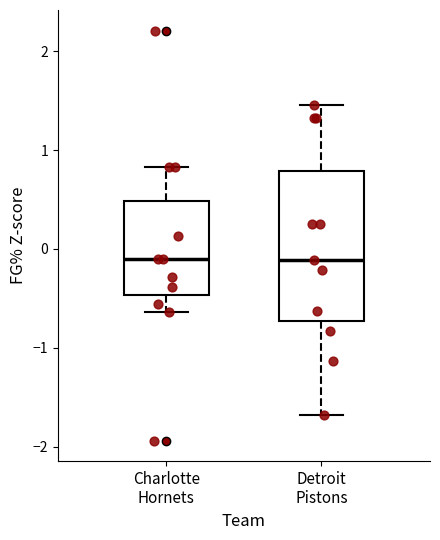

Where does the lower whisker of the box for Detroit Pistons end on the y-axis? The values are not printed on the chart, so give them approximately, as read against the axis.

-1.7